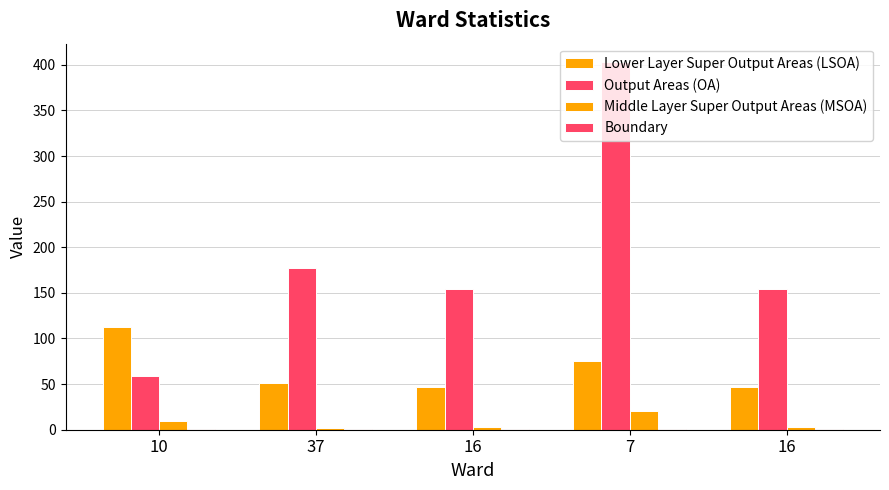

How many series are shown in this chart?

4